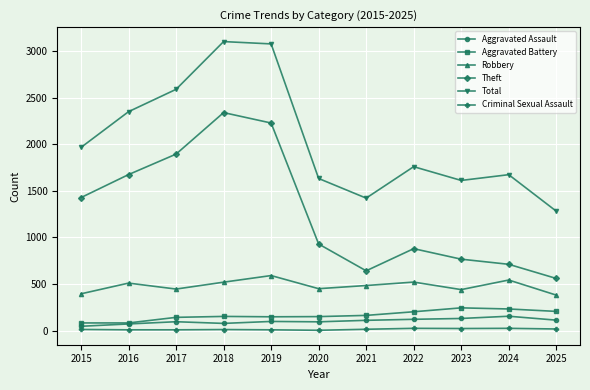

Does the chart display data point markers on the line(s)?

Yes